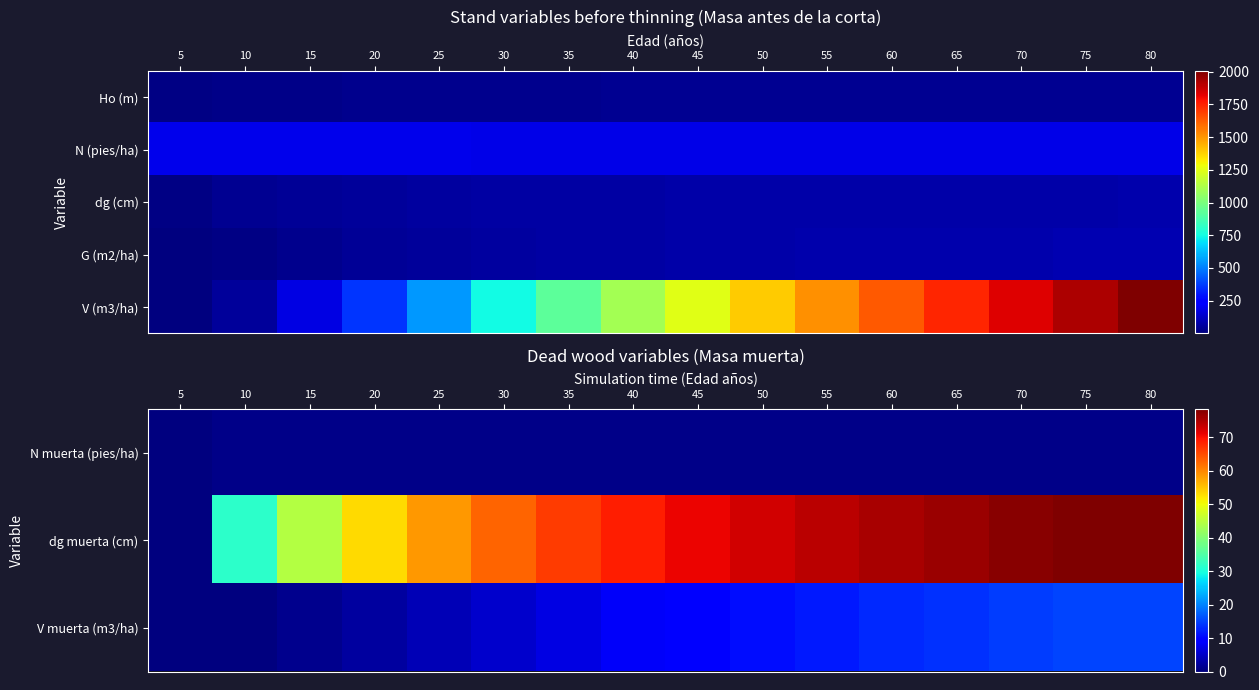

Is it true that V (m3/ha) equals 1251.4 at 45?

True